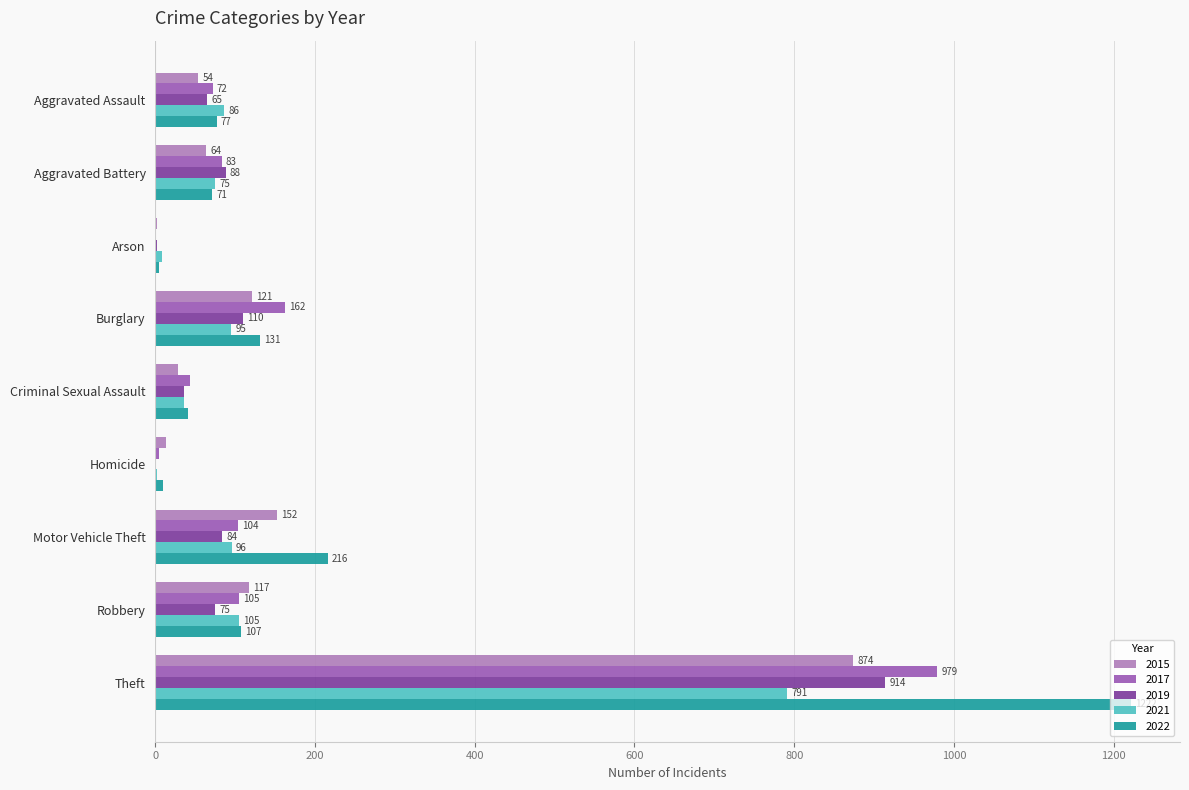

What is the sum of the 2019 values at Motor Vehicle Theft and Criminal Sexual Assault?

120